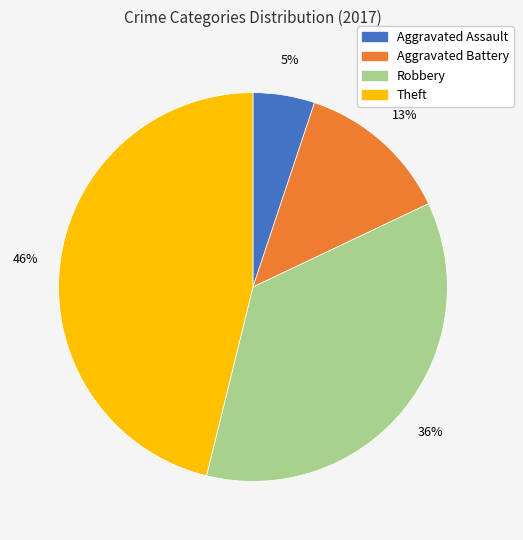

To the nearest percent, what is the difference between the Robbery and Theft slice percentages?

10%